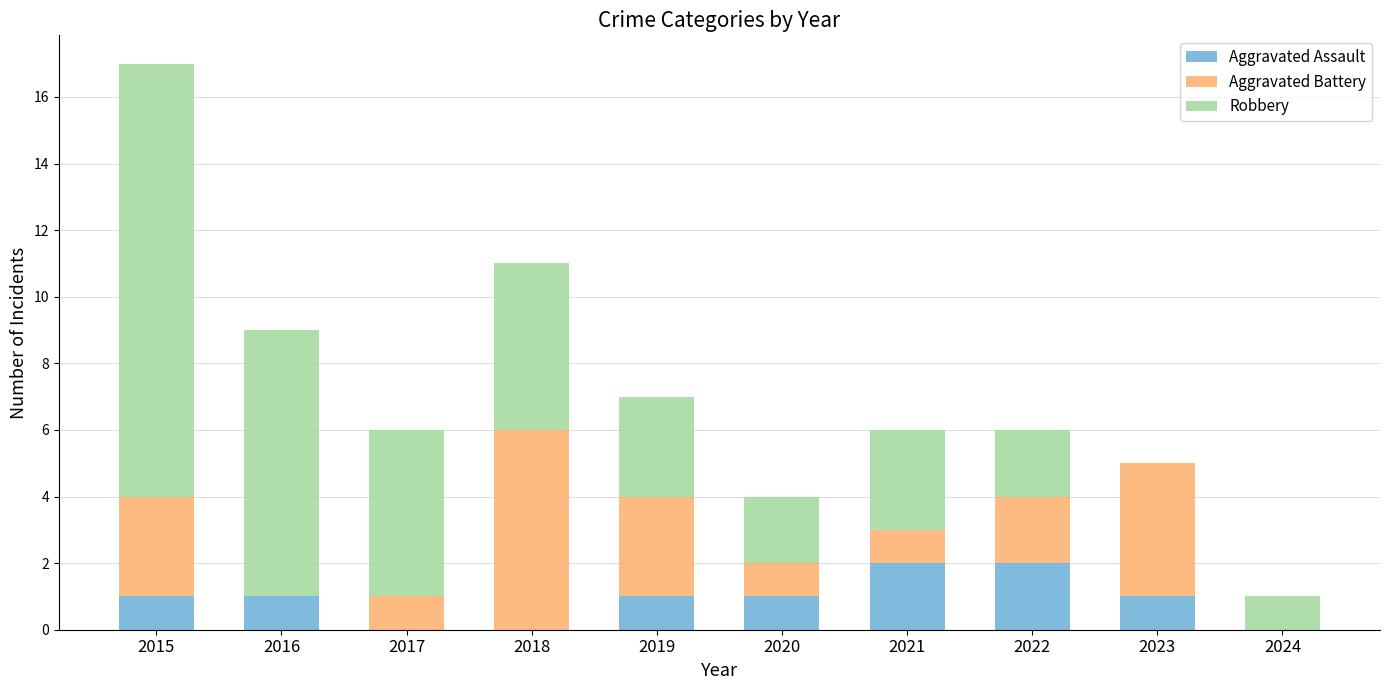

What is the average value of the Aggravated Assault series?

1